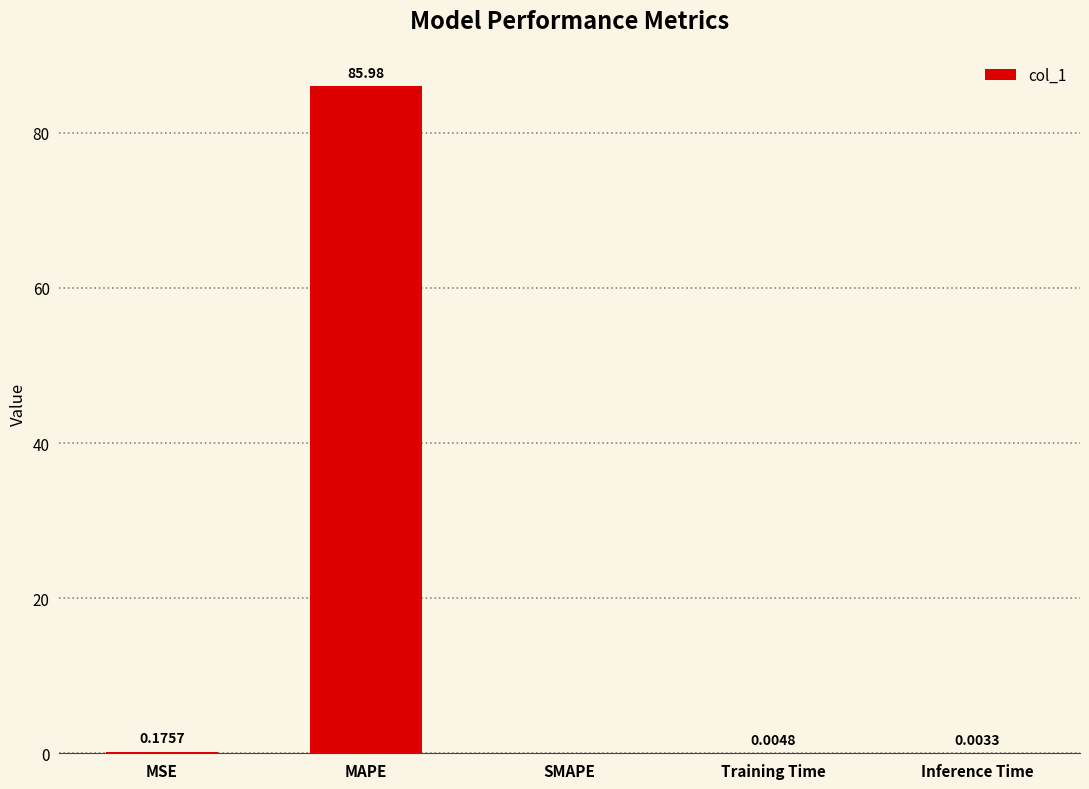

At which label is the value closest to 42?

MSE